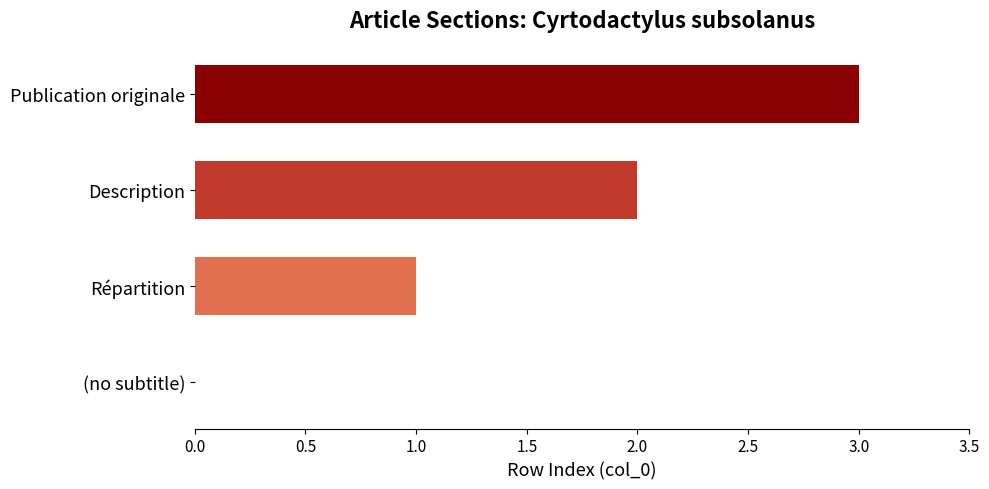

What is the sum of all values?

6